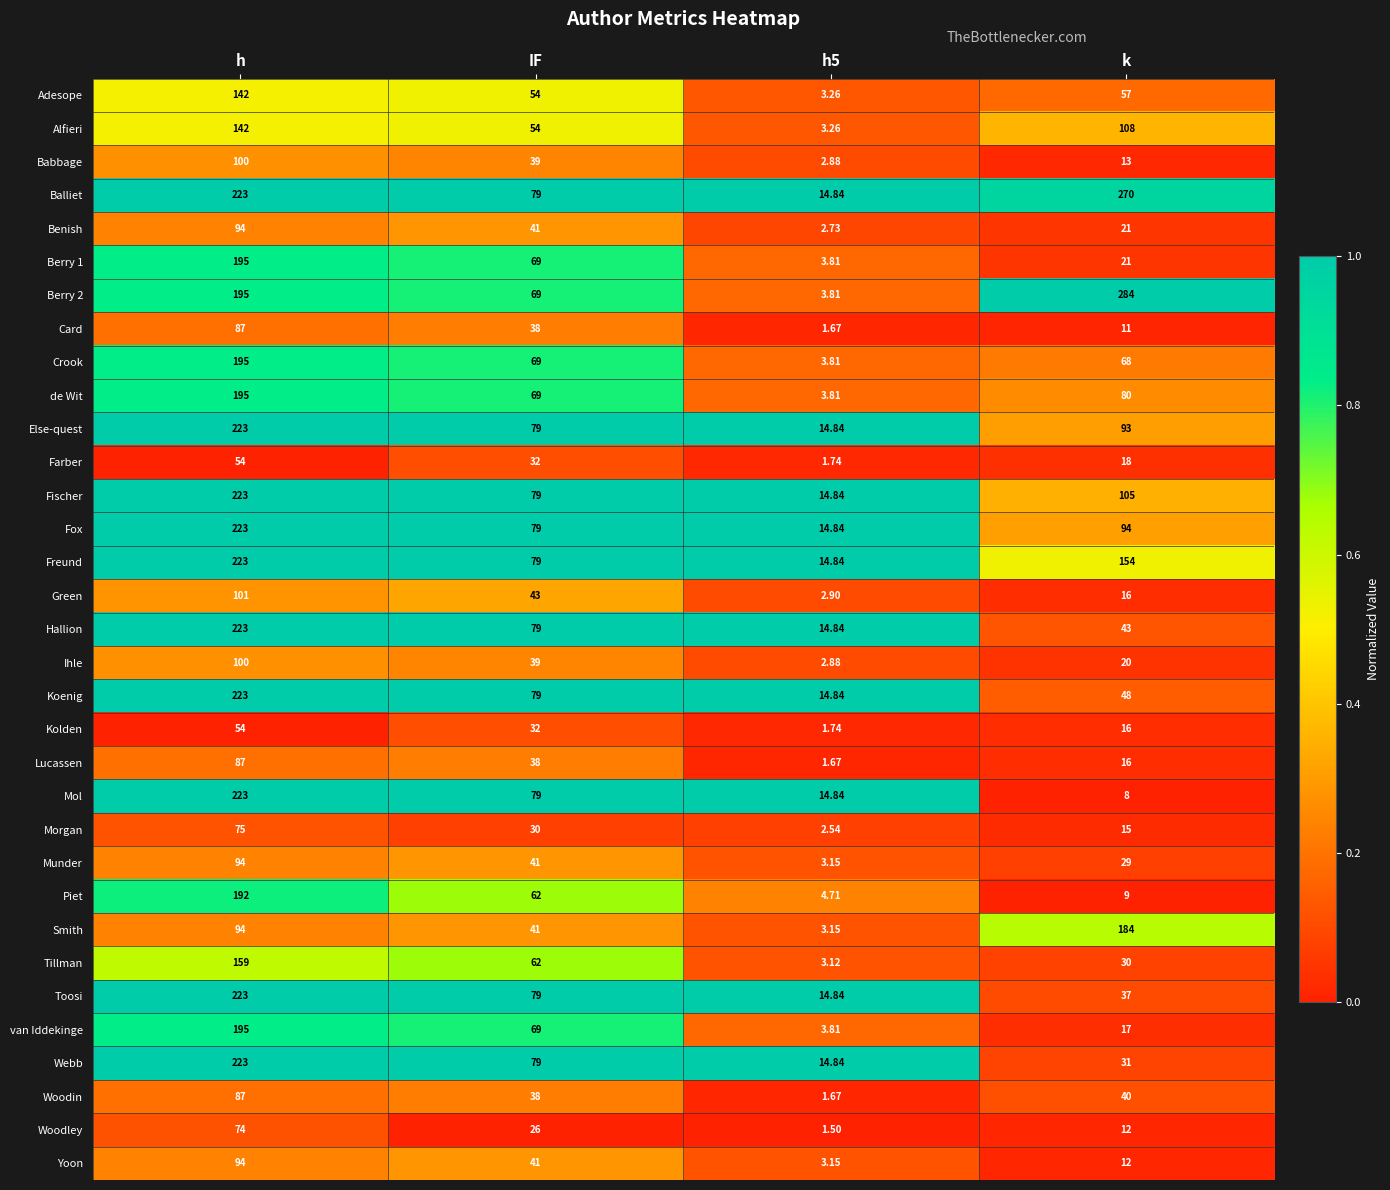

At which label does Koenig first exceed 79?

h